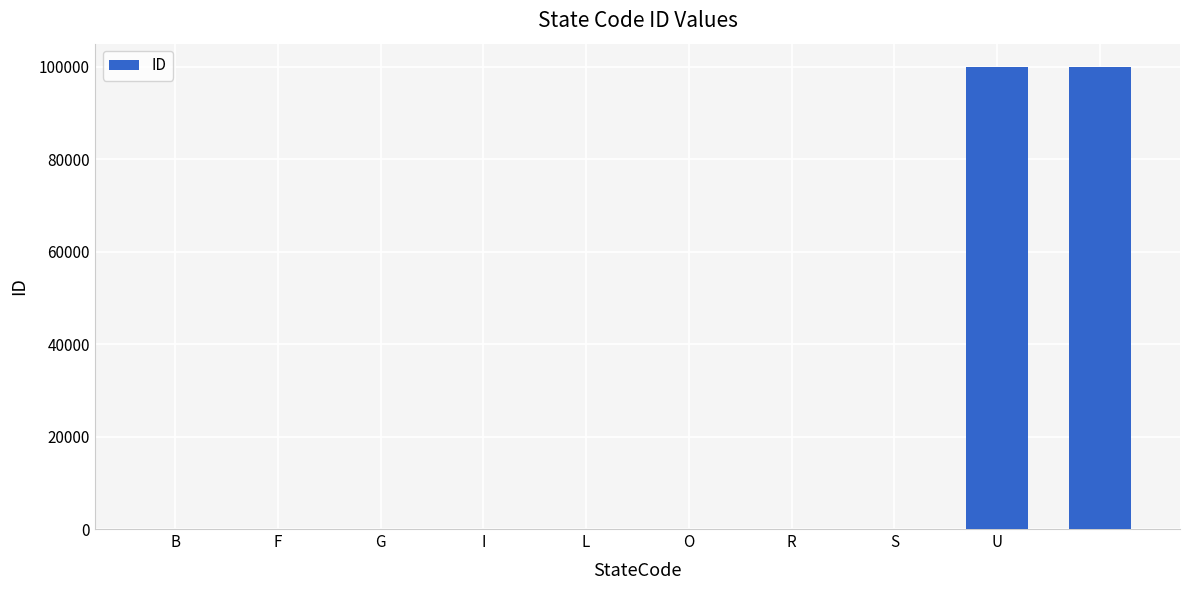

Does the chart contain stacked bars?

No